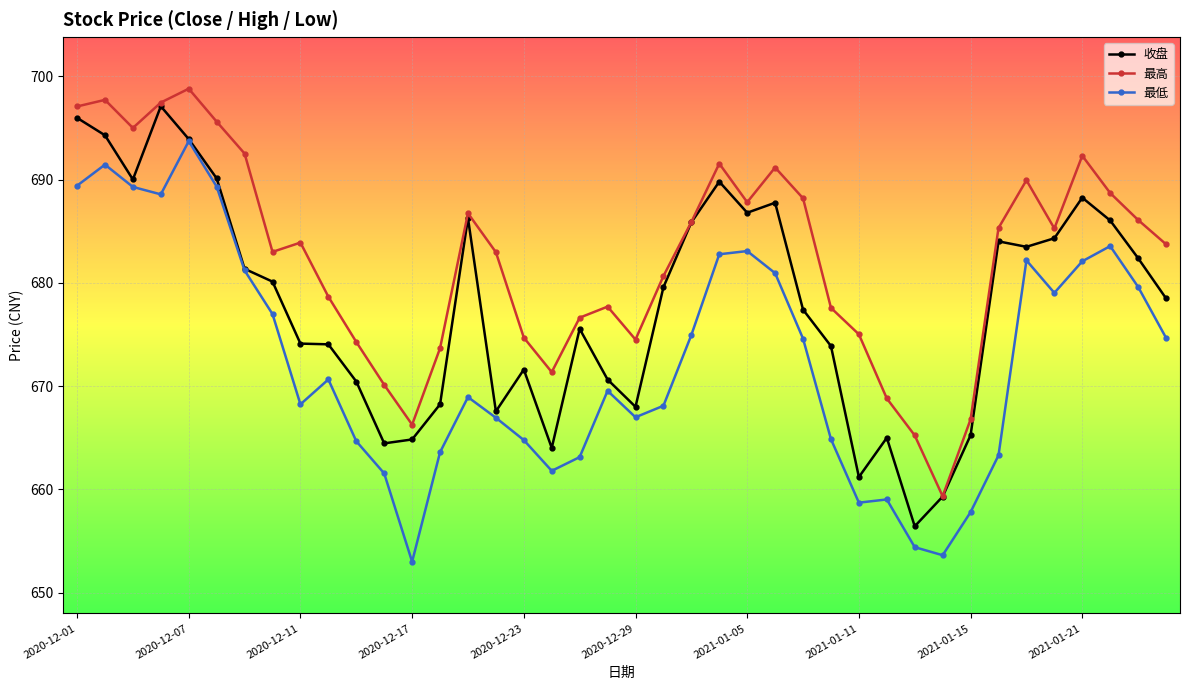

Rank the series by their average value, from highest to lowest.

最高, 收盘, 最低